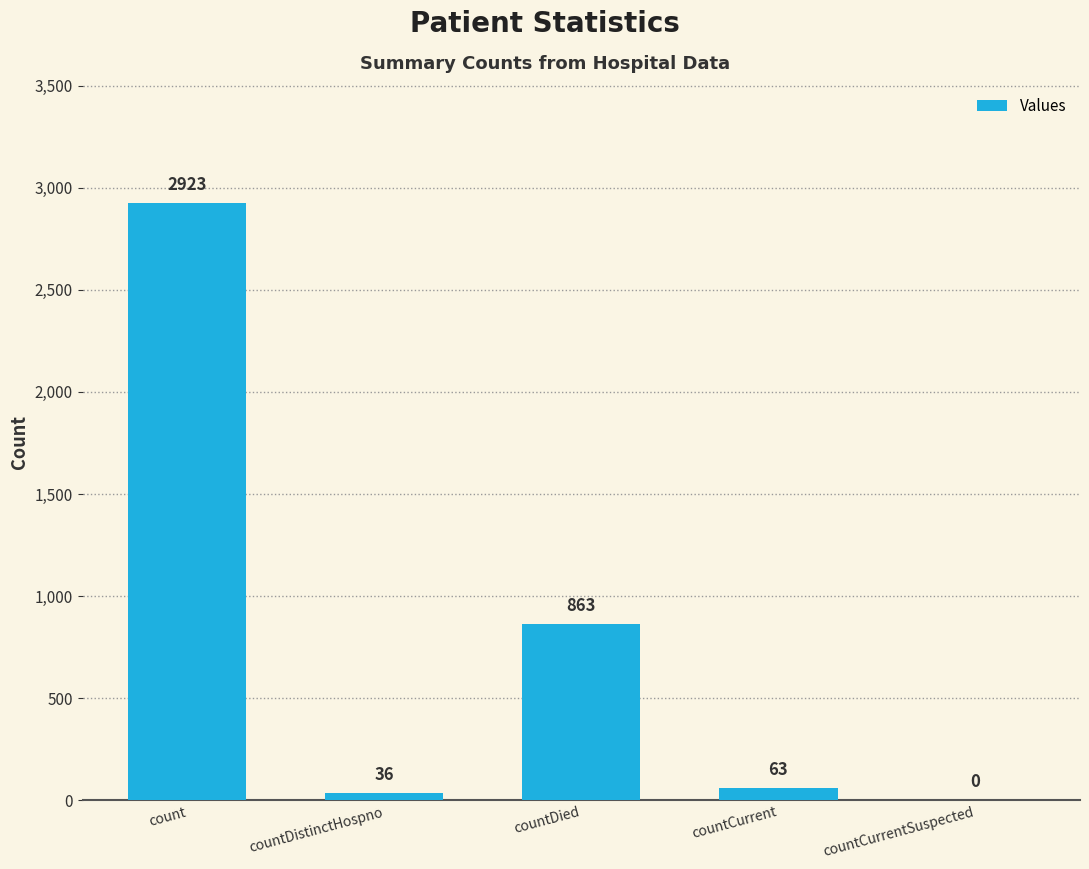

At which category does the chart reach its peak across all series?

count